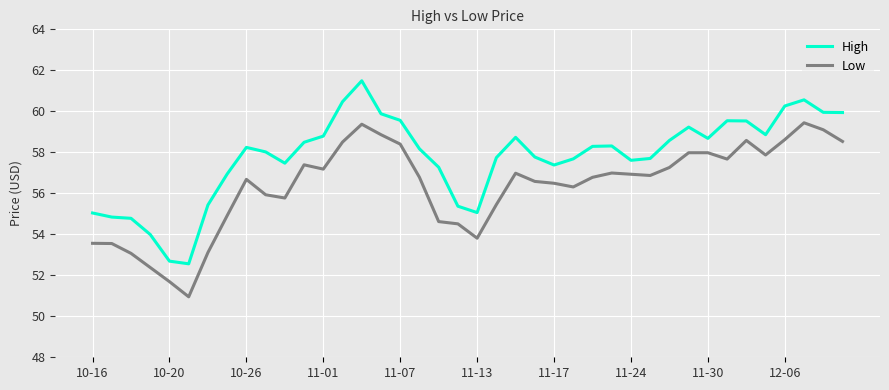

What is the highest value of the Low series?

59.4